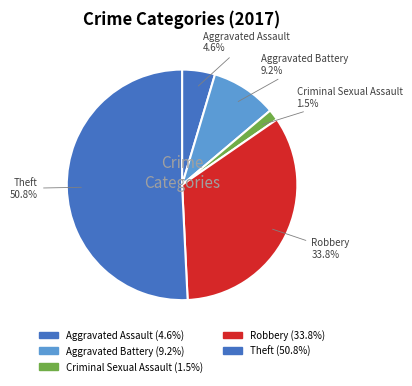

How many segments does this pie chart have?

5